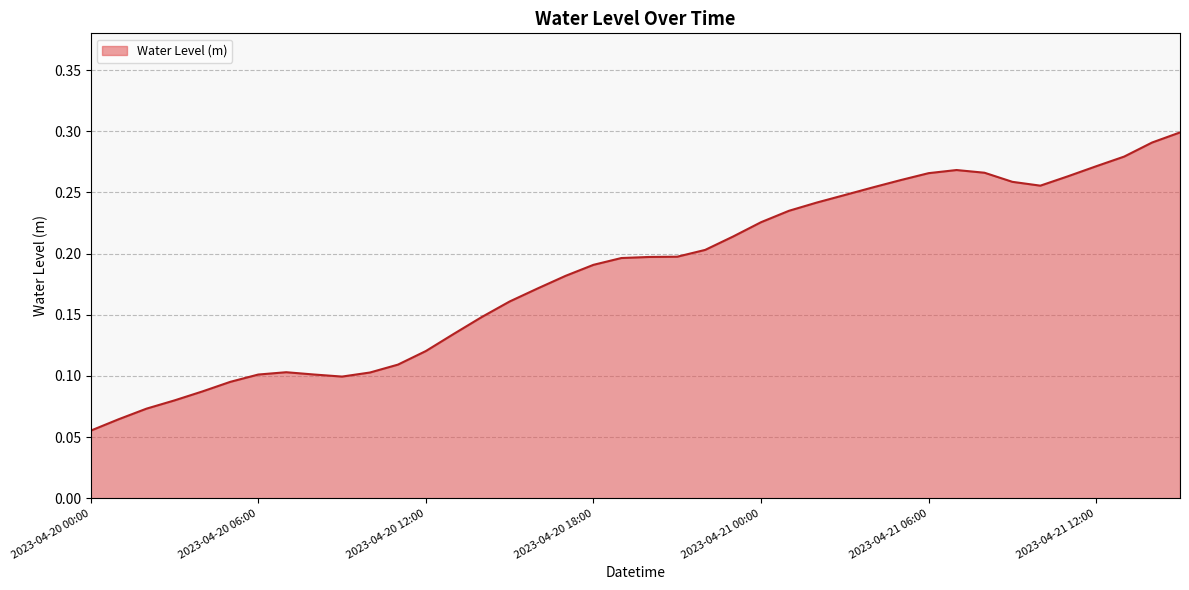

Which label corresponds to the smallest value in the chart?

2023-04-20 00:00